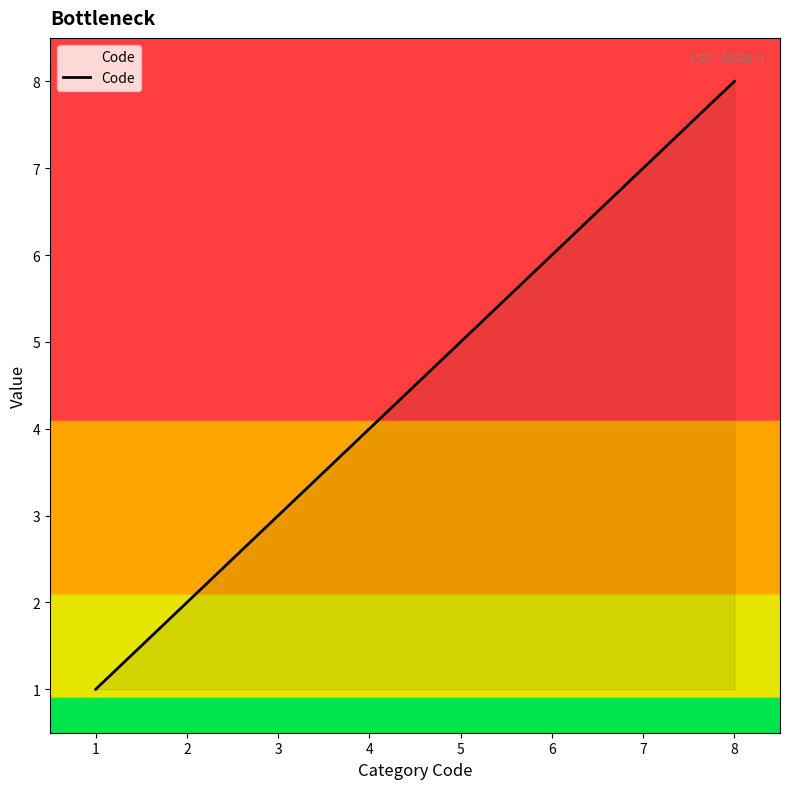

The value at 3 is 2. True or false?

False